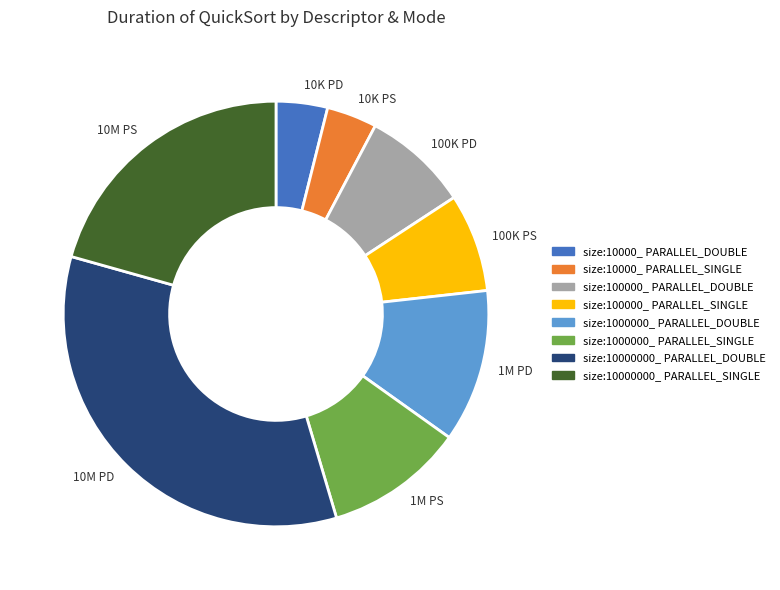

The 10M PD slice represents 34% of the pie. True or false?

True